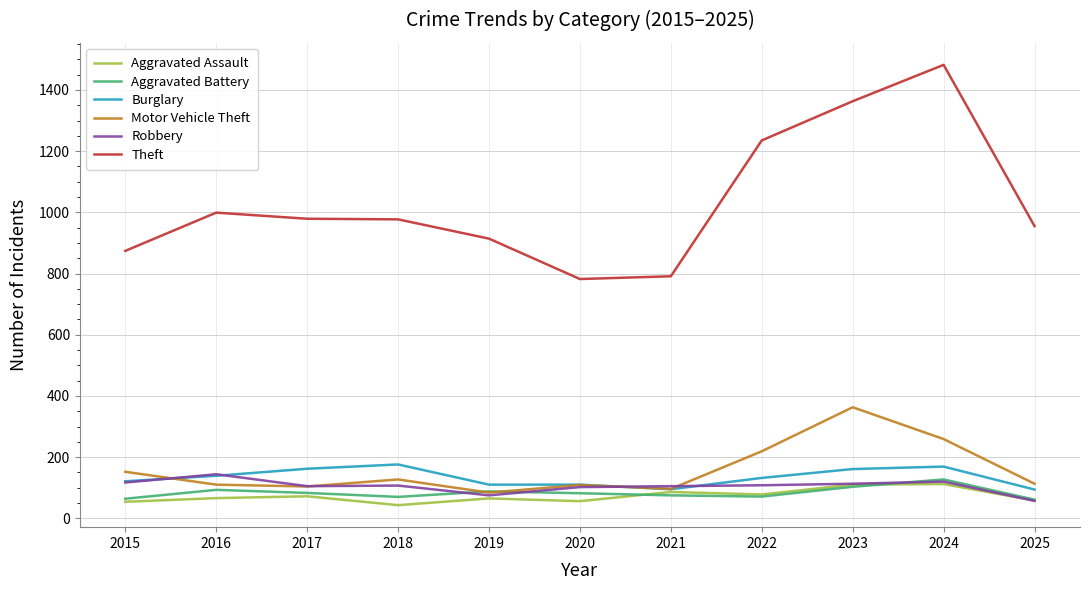

Where is Motor Vehicle Theft nearest to the value 223?

2022